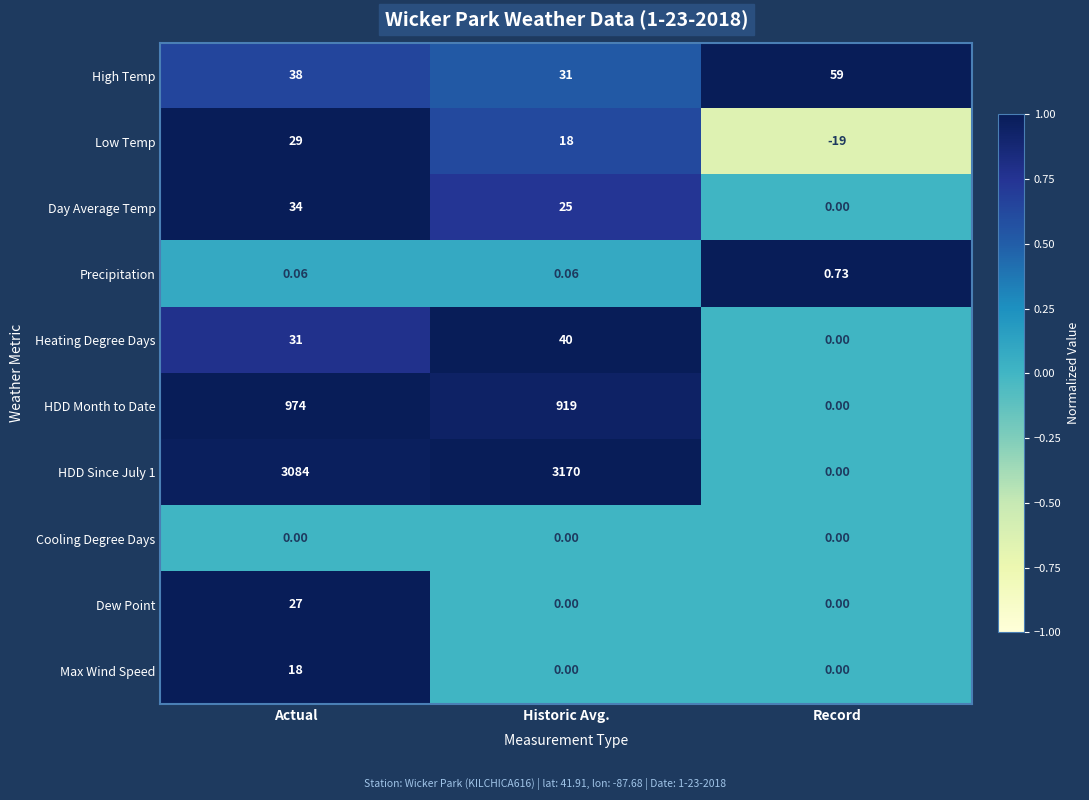

Is the value of High Temp at Actual greater than the value of Cooling Degree Days at Historic Avg.?

Yes